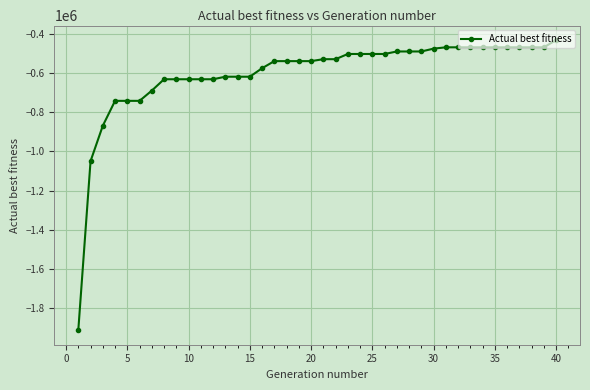

How many distinct data groups are displayed?

1